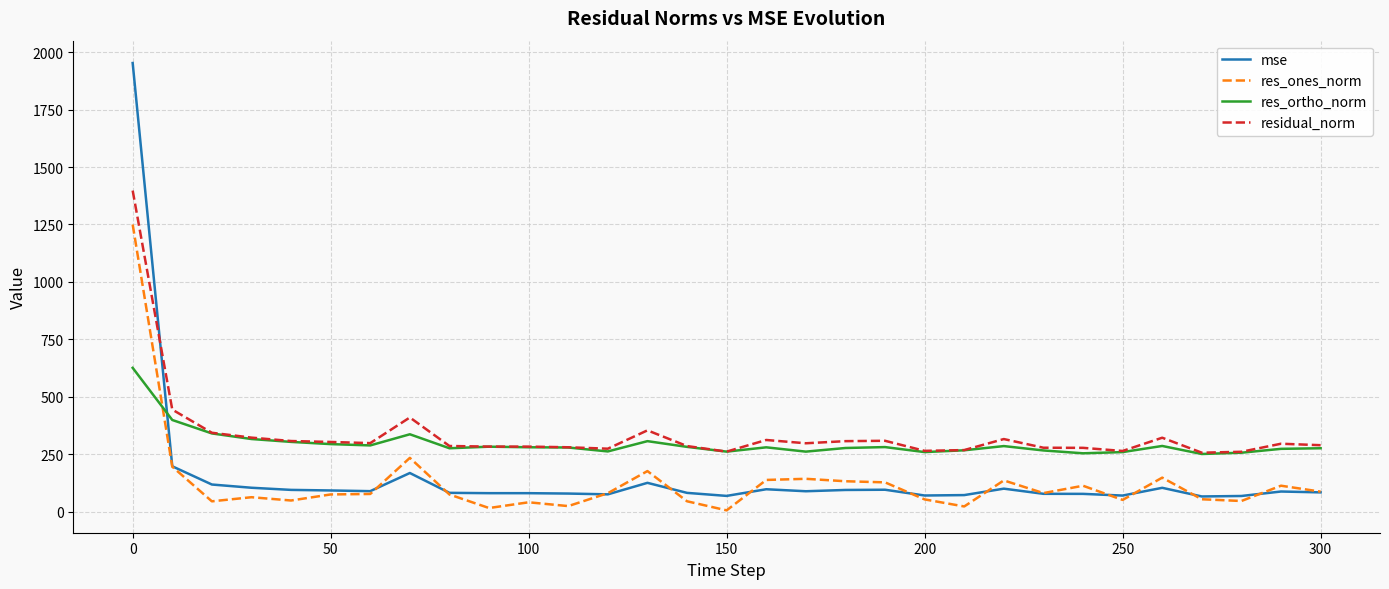

How many lines are shown in the chart?

4